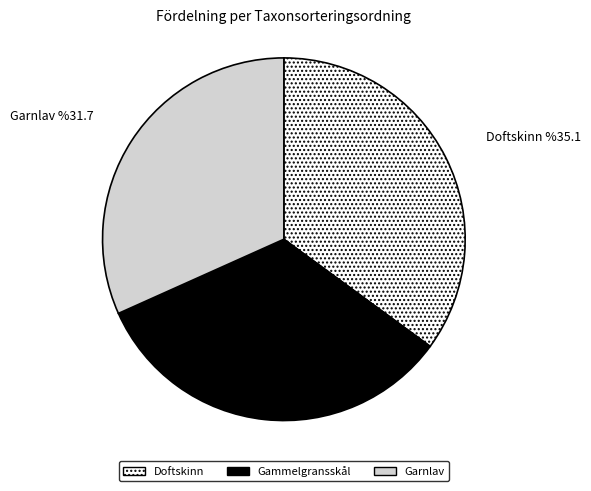

Is there a majority slice in this chart?

No